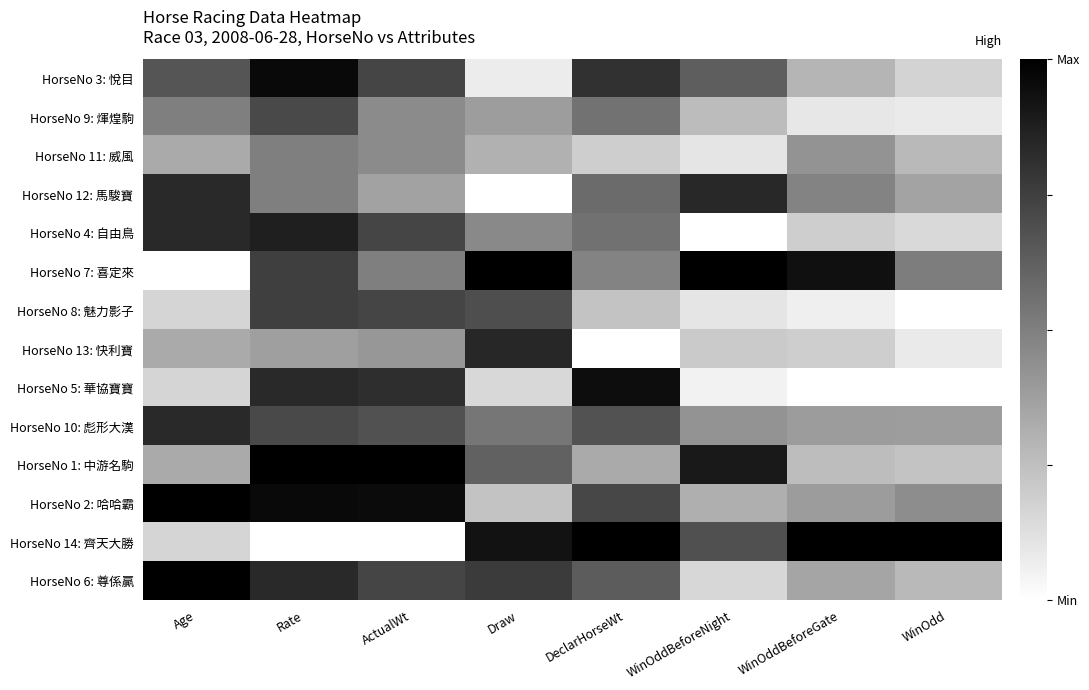

Rank the series at ActualWt from highest to lowest value.

HorseNo 1: 中游名駒, HorseNo 2: 哈哈霸, HorseNo 5: 華協寶寶, HorseNo 3: 悅目, HorseNo 4: 自由鳥, HorseNo 8: 魅力影子, HorseNo 6: 尊係贏, HorseNo 10: 彪形大漢, HorseNo 7: 喜定來, HorseNo 9: 煇煌駒, HorseNo 11: 威風, HorseNo 13: 快利寶, HorseNo 12: 馬駿寶, HorseNo 14: 齊天大勝